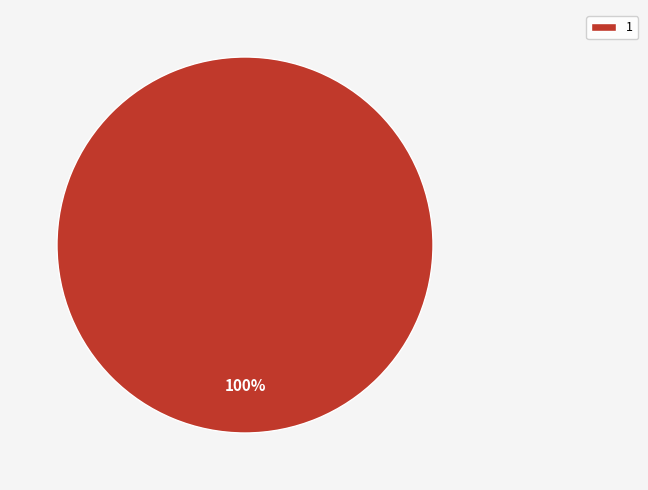

How many segments does this pie chart have?

1